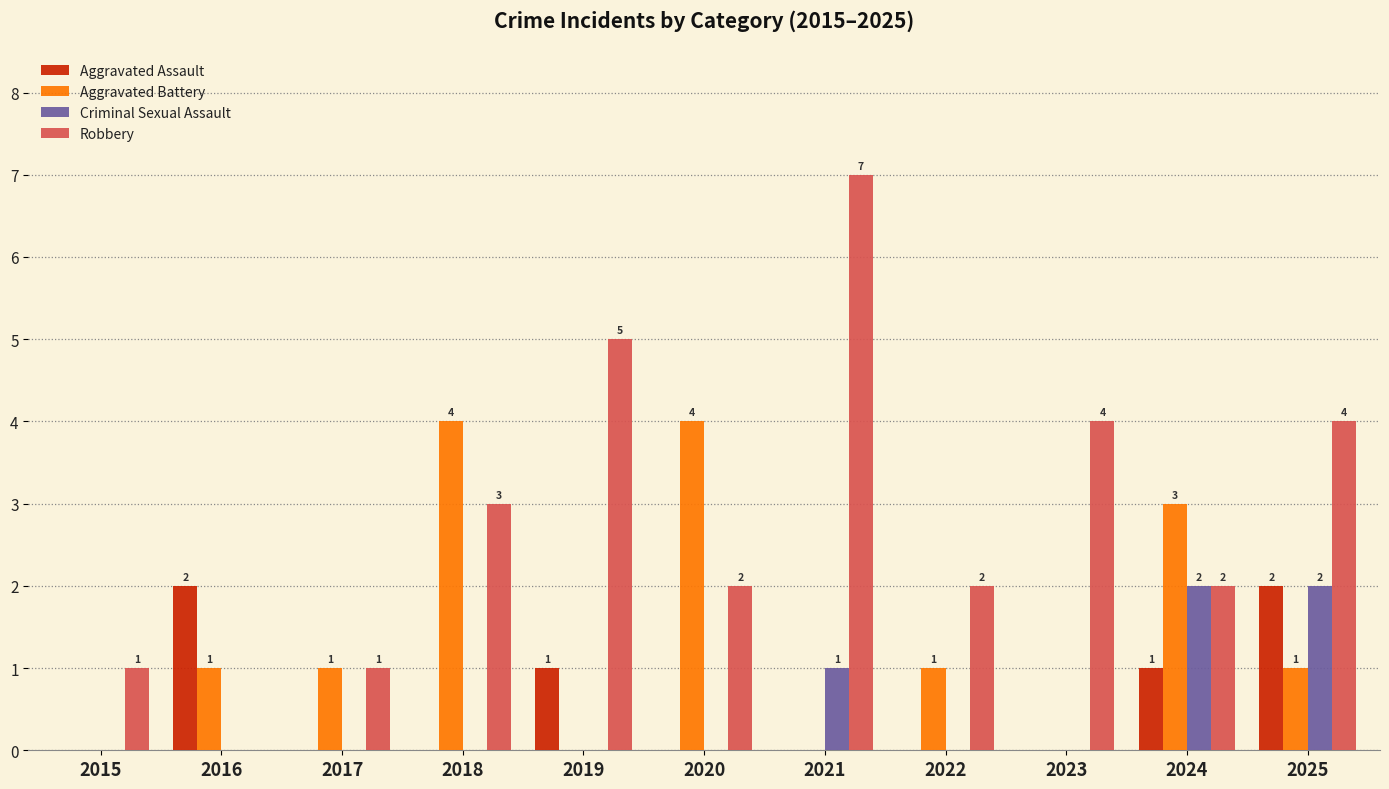

What is the maximum value for Robbery?

7